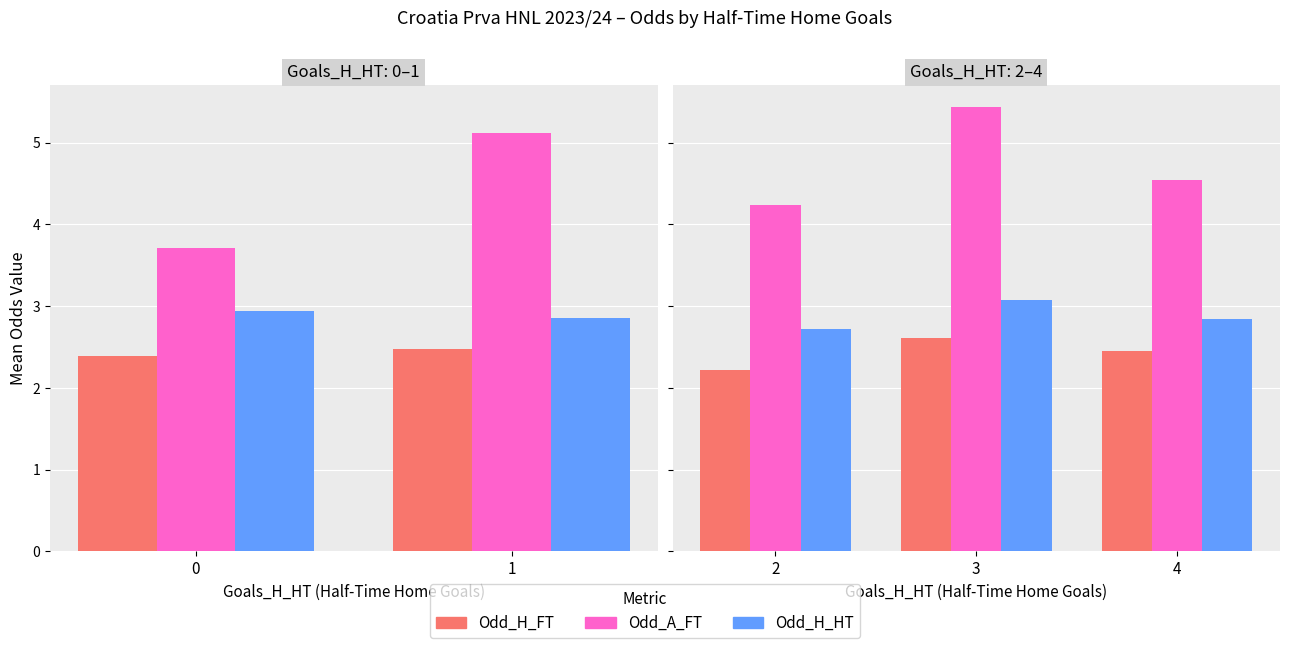

What is the difference between the maximum and minimum values in the Odd_H_HT series?

0.4